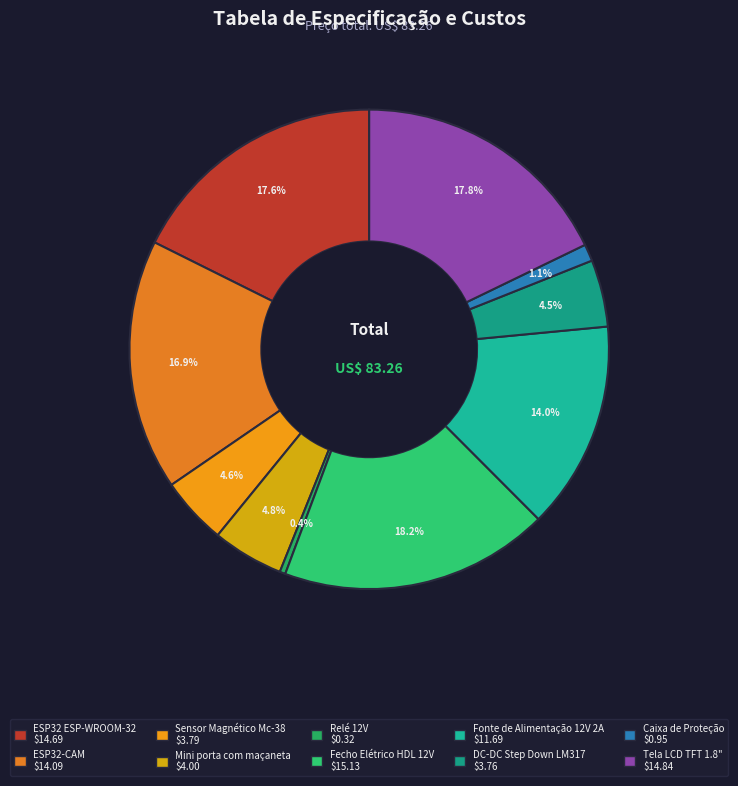

What percentage is the Mini porta com maçaneta slice, to the nearest percent?

5%